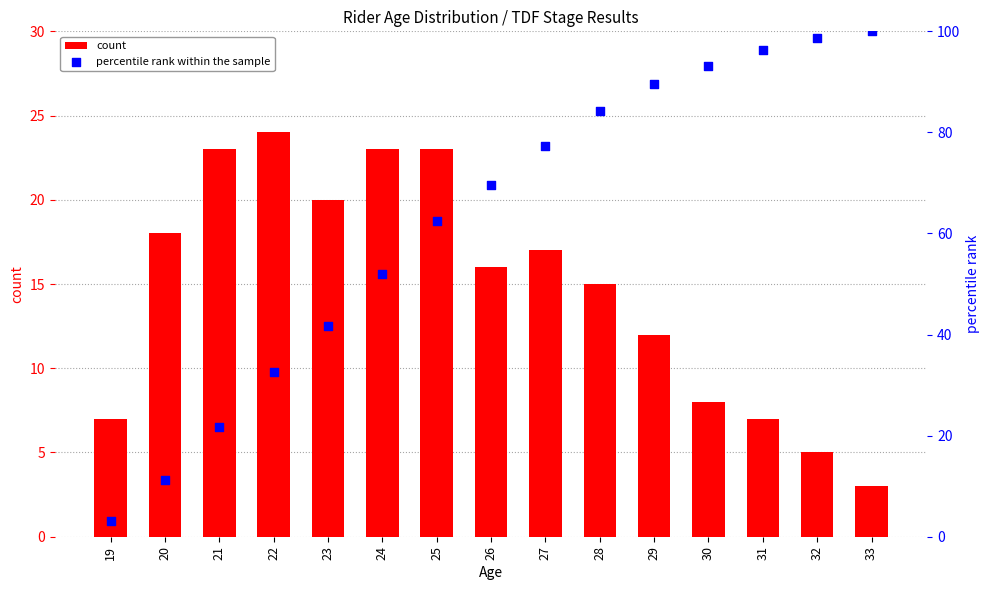

What is the total value across all series at 30?

101.2